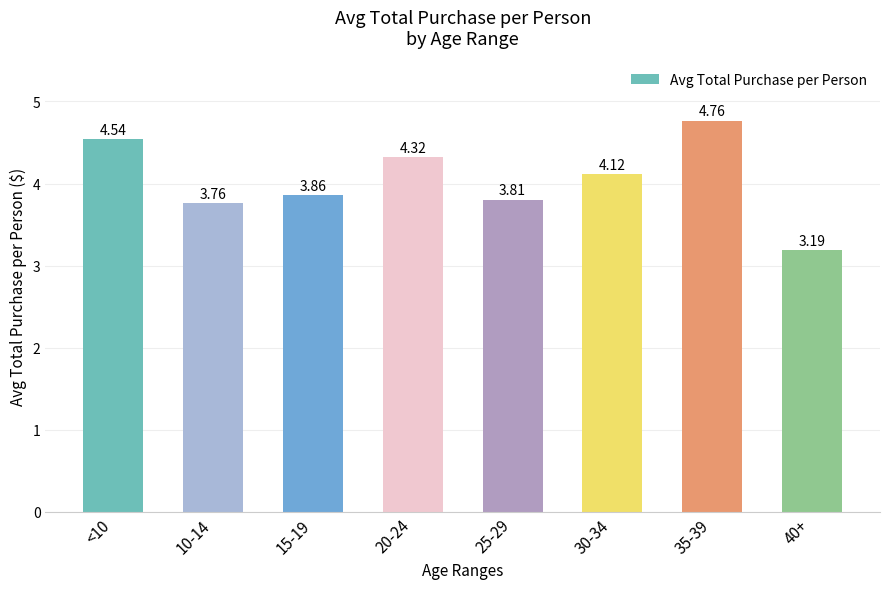

What is the difference between the maximum and minimum values?

1.6